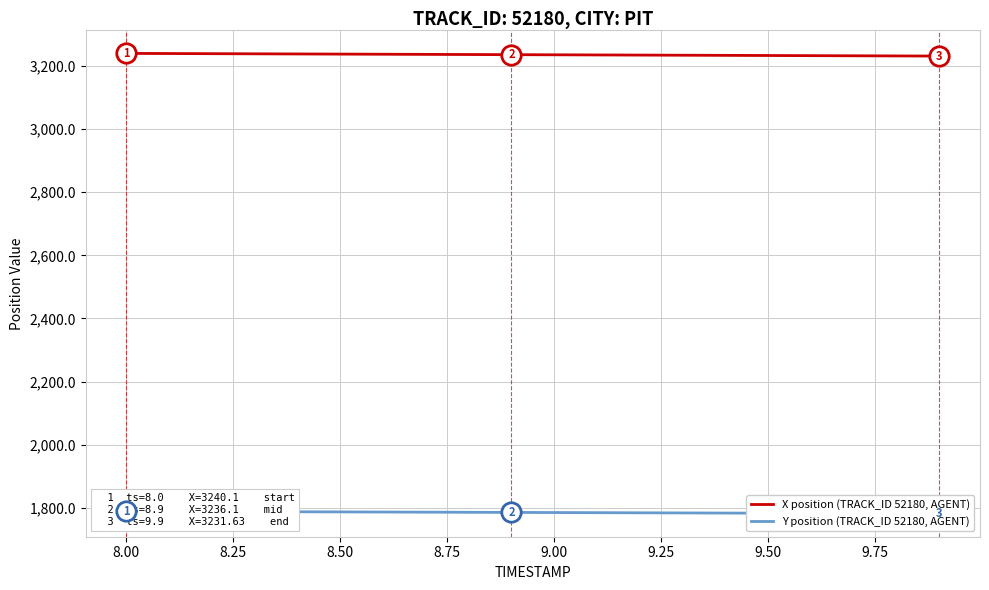

List the series in order of their peak value, highest first.

X position (TRACK_ID 52180, AGENT), Y position (TRACK_ID 52180, AGENT)